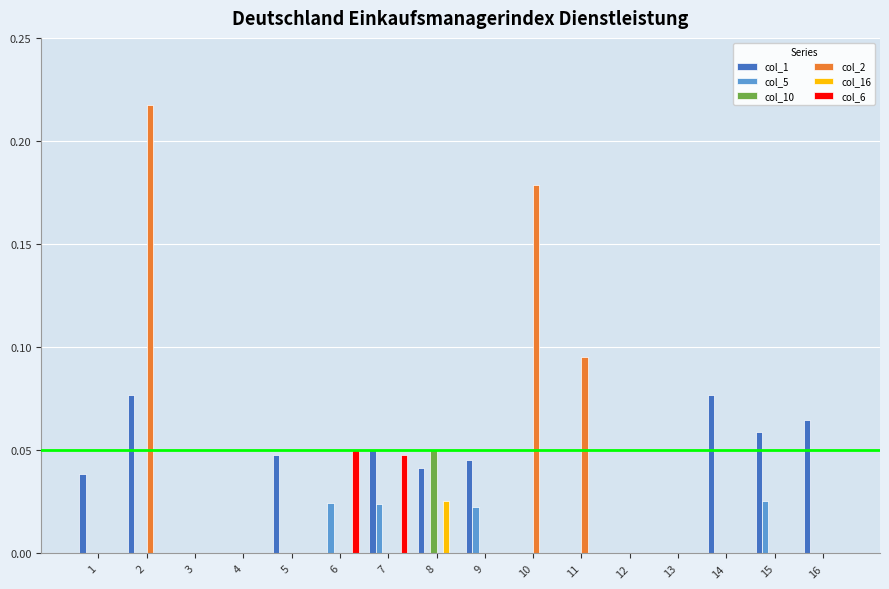

True or false: col_1 has a value of 0.0 at 8.

True